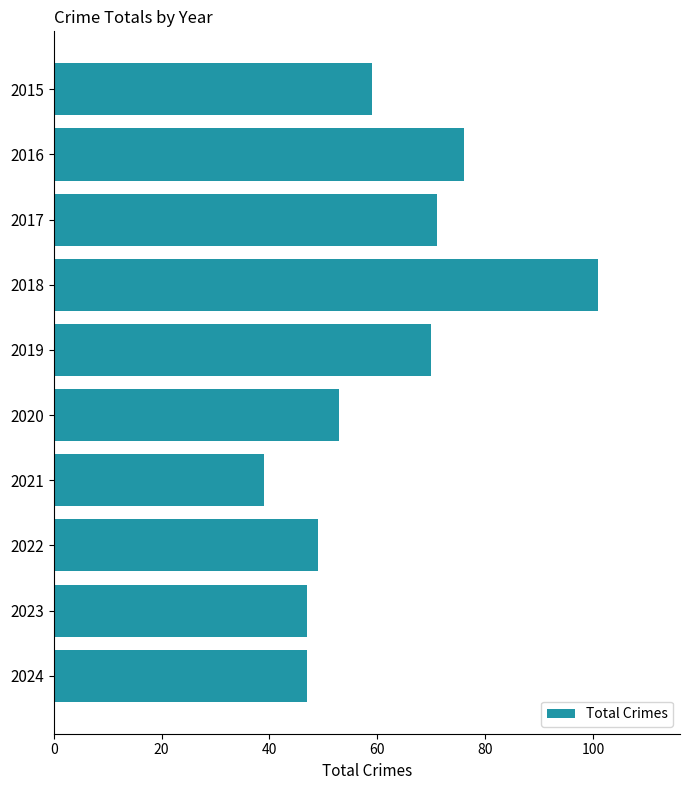

What is the greatest value displayed?

101